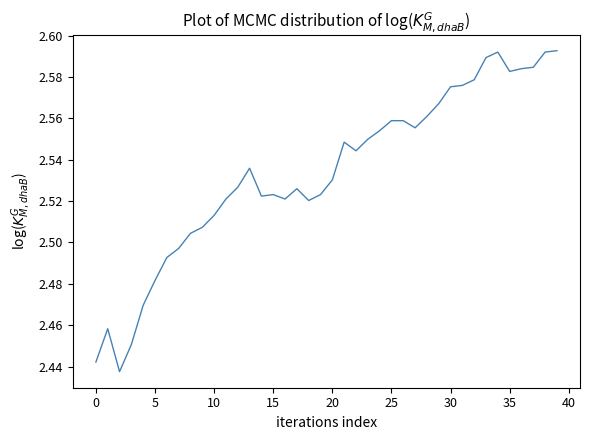

Is this an area chart (filled region under the line)?

No